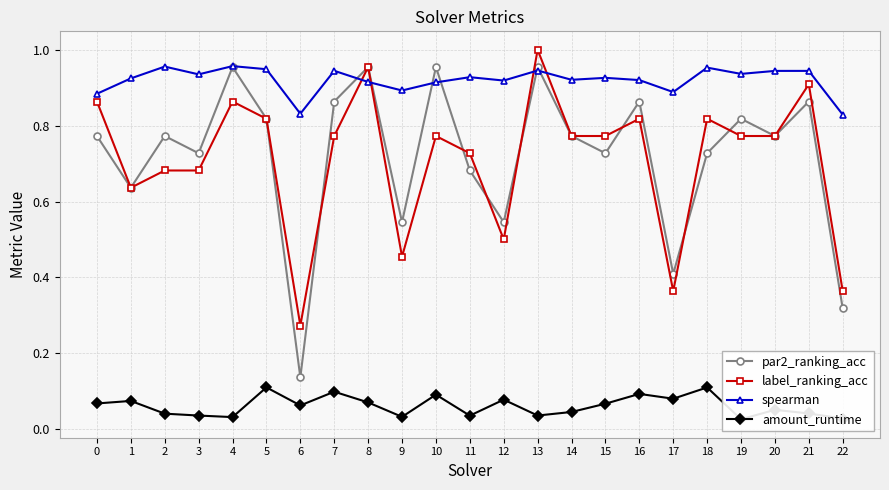

The value of label_ranking_acc at 15 is 0.8. True or false?

True